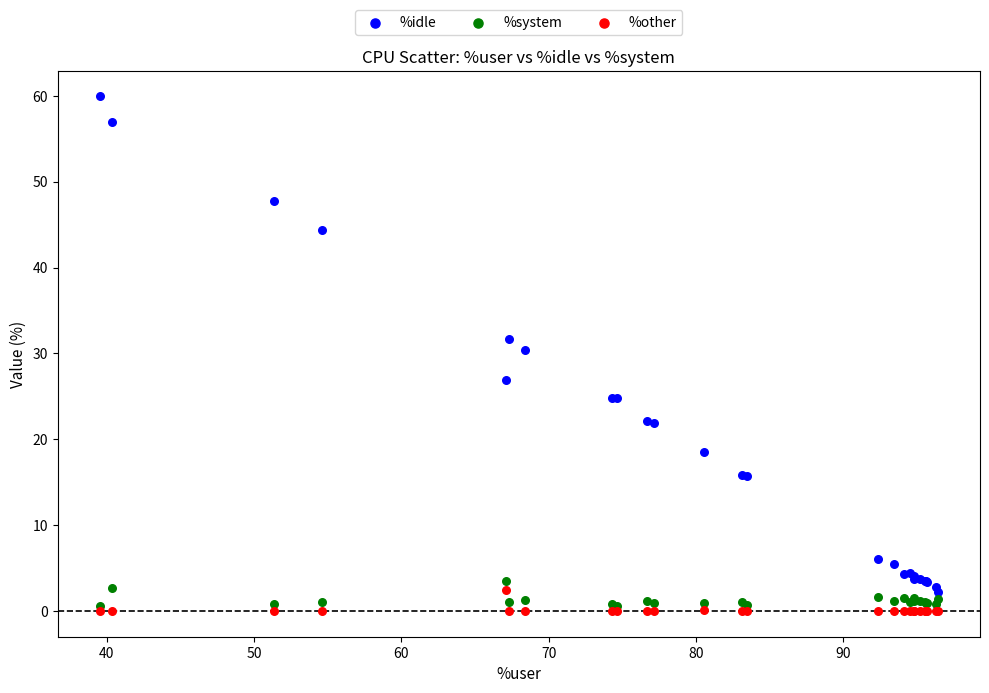

Across all series, what Y value is closest to 29?

30.4